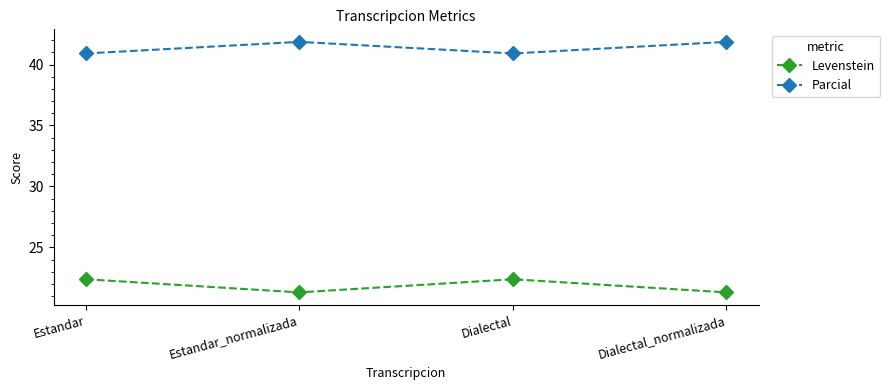

Rank the series by their average value, from lowest to highest.

Levenstein, Parcial